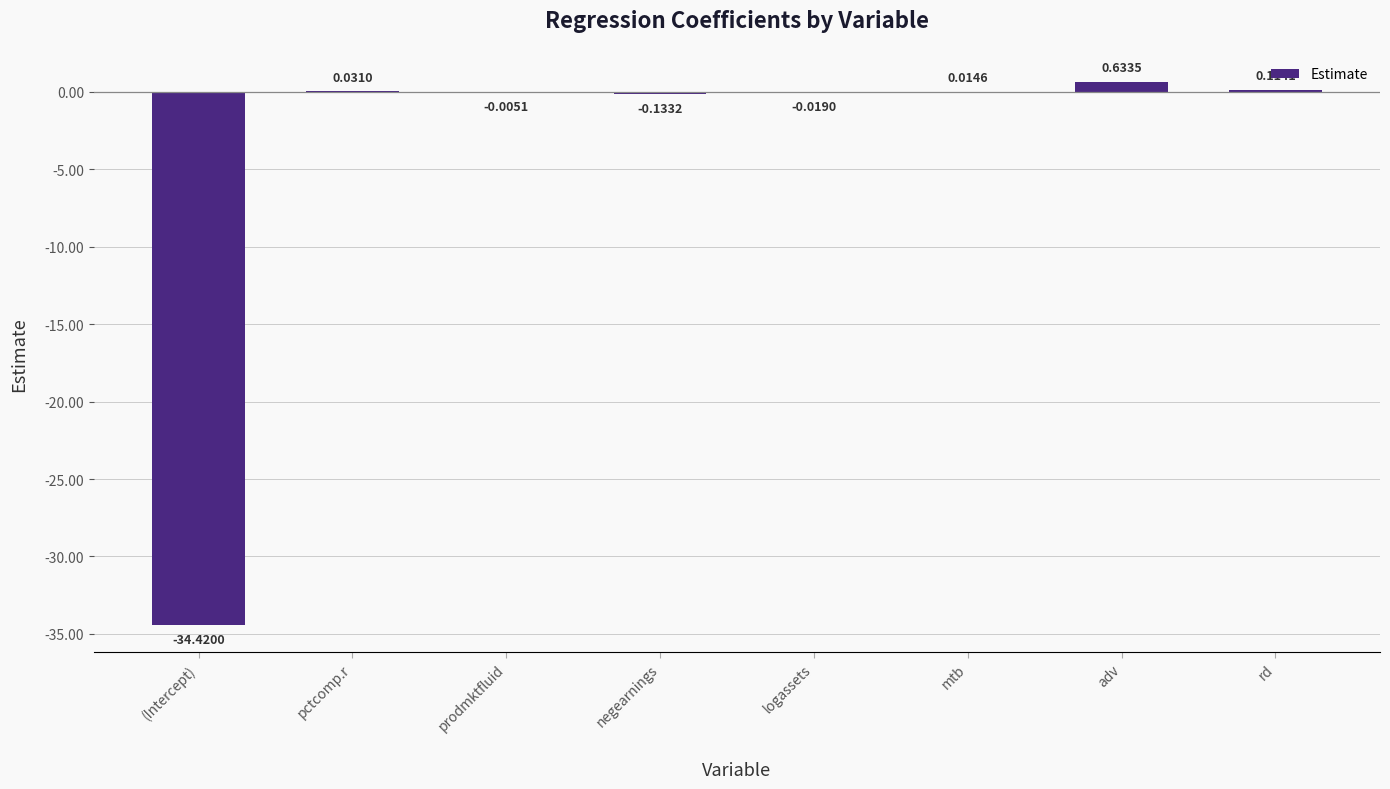

Which label corresponds to the largest value in the chart?

adv